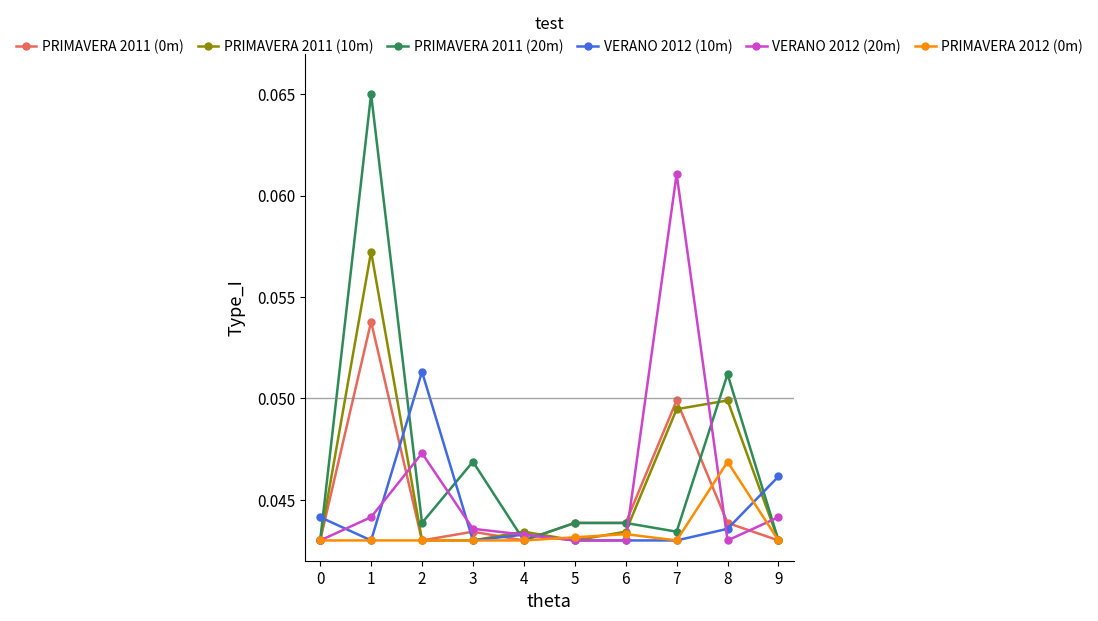

Where is the first local maximum for PRIMAVERA 2011 (20m)?

1